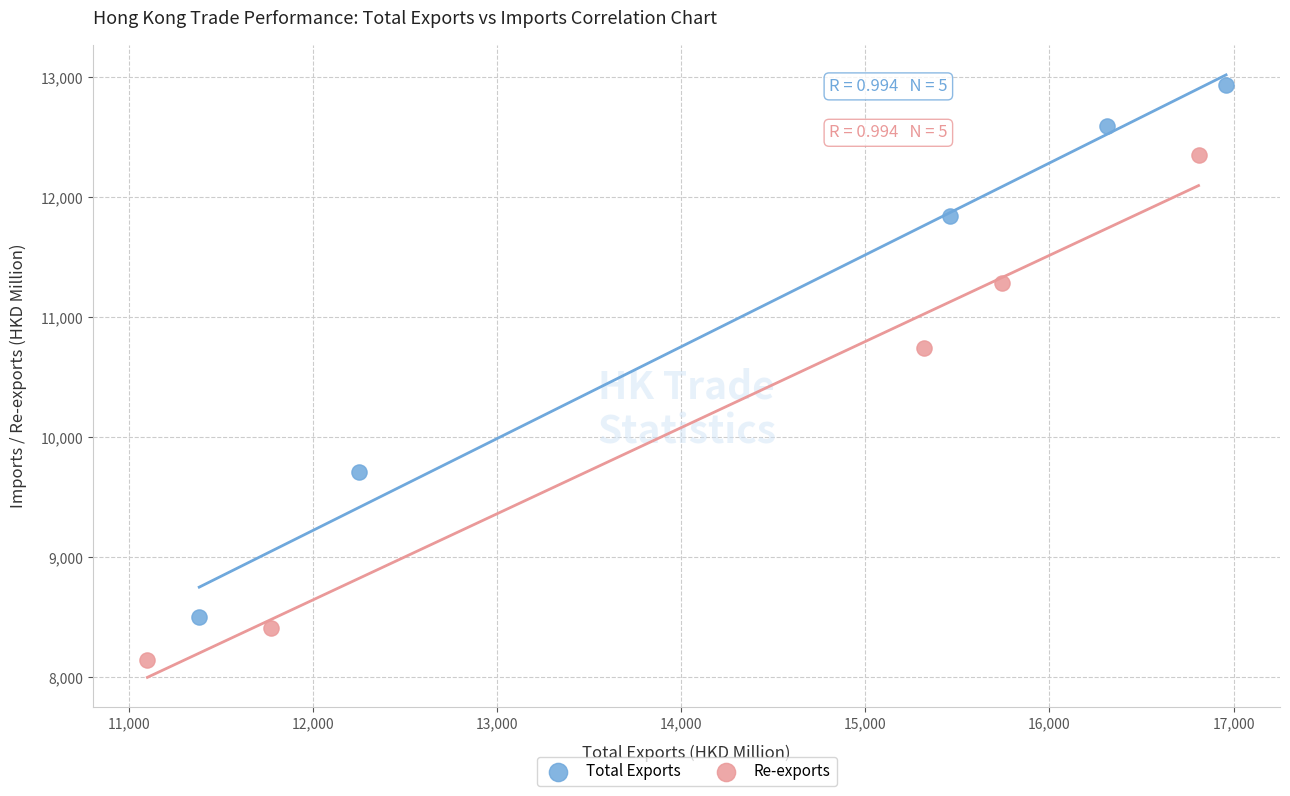

Which series contains the highest Y value?

Total Exports